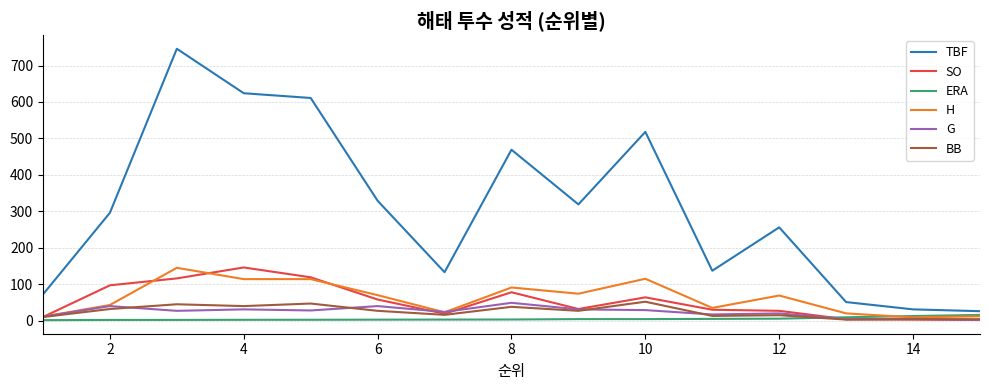

Which series has the largest total across all categories?

TBF